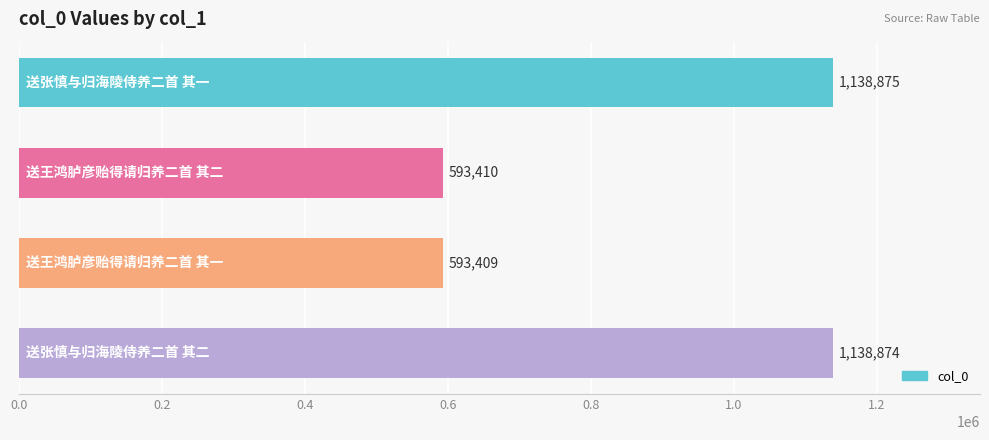

Reading top to bottom, list all the values displayed in this chart.

1138875	593410	593409	1138874